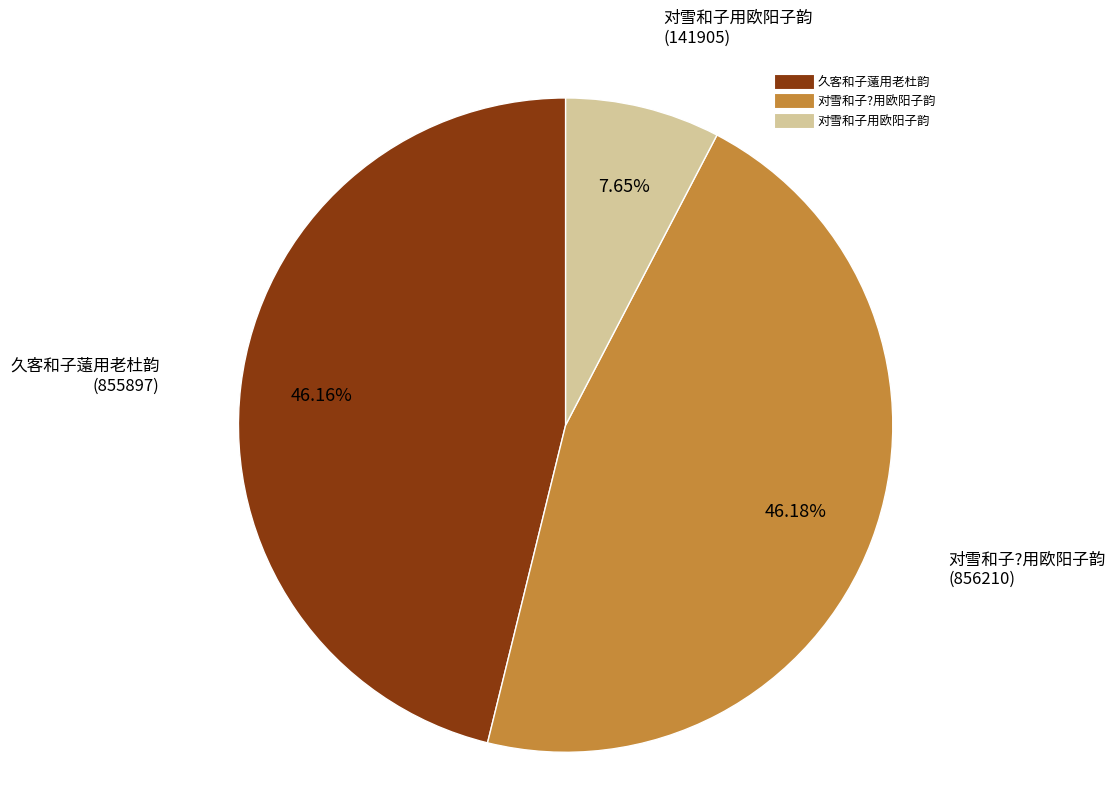

Does 对雪和子?用欧阳子韵 account for over 50% of the chart?

No